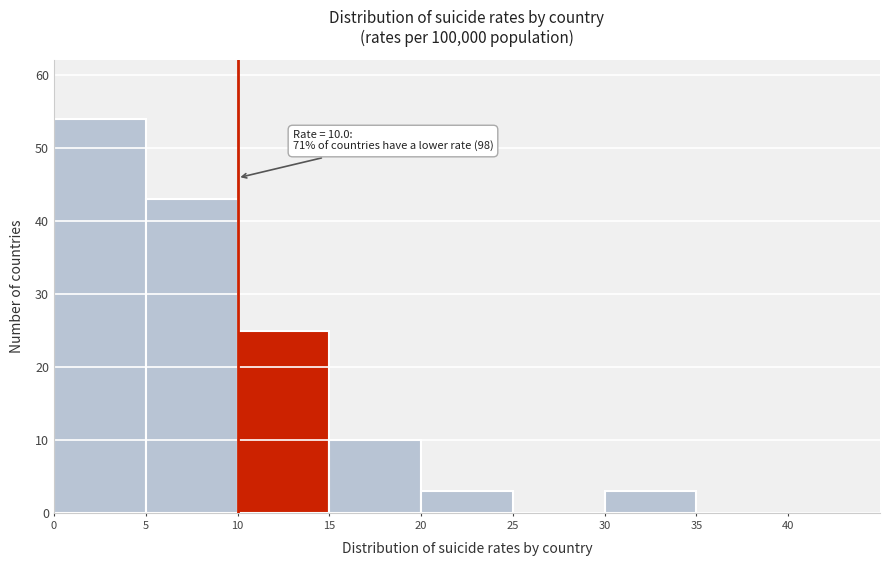

Which range on the x-axis has the tallest bar?

0 to 5